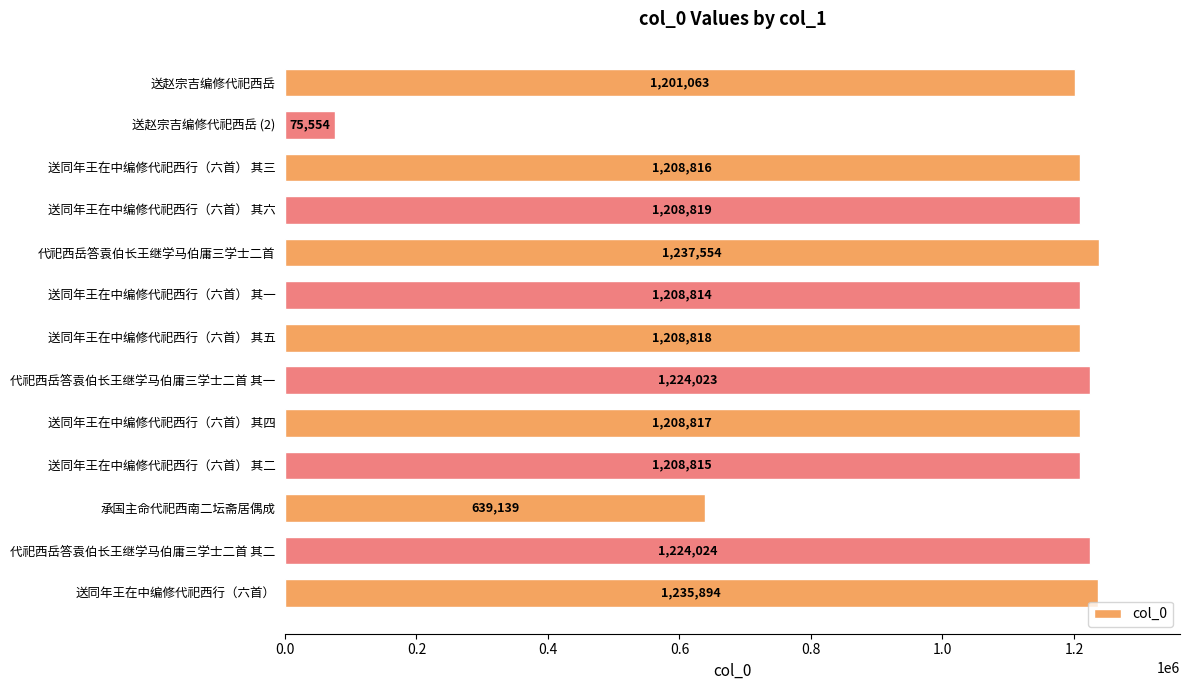

Reading bottom to top, list all the values displayed in this chart.

送同年王在中编修代祀西行（六首）=1235894	代祀西岳答袁伯长王继学马伯庸三学士二首 其二=1224024	承国主命代祀西南二坛斋居偶成=639139	送同年王在中编修代祀西行（六首） 其二=1208815	送同年王在中编修代祀西行（六首） 其四=1208817	代祀西岳答袁伯长王继学马伯庸三学士二首 其一=1224023	送同年王在中编修代祀西行（六首） 其五=1208818	送同年王在中编修代祀西行（六首） 其一=1208814	代祀西岳答袁伯长王继学马伯庸三学士二首=1237554	送同年王在中编修代祀西行（六首） 其六=1208819	送同年王在中编修代祀西行（六首） 其三=1208816	送赵宗吉编修代祀西岳 (2)=75554	送赵宗吉编修代祀西岳=1201063